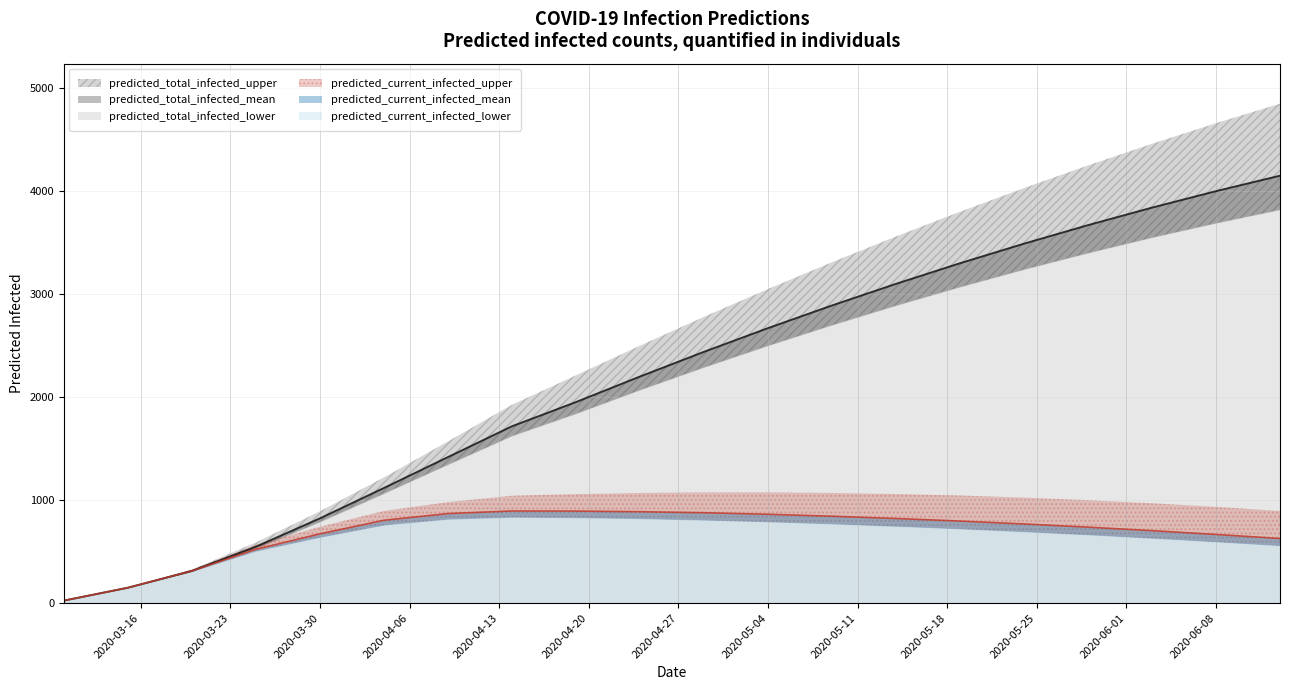

What is the smallest value displayed?

25